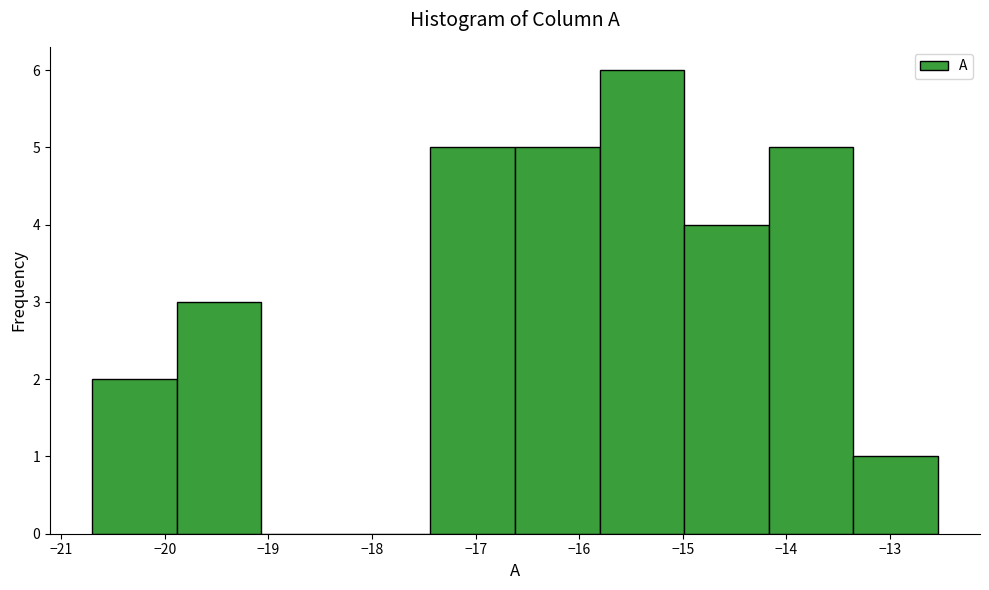

Reading left to right, transcribe this chart: for each bar, give the range it covers on the x-axis and its height. Neither the bar edges nor the heights are printed on the chart, so give them approximately, as read against the axes.

-20.7 to -19.9: 2
-19.9 to -19.1: 3
-19.1 to -18.3: 0
-18.3 to -17.4: 0
-17.4 to -16.6: 5
-16.6 to -15.8: 5
-15.8 to -15.0: 6
-15.0 to -14.2: 4
-14.2 to -13.4: 5
-13.4 to -12.5: 1